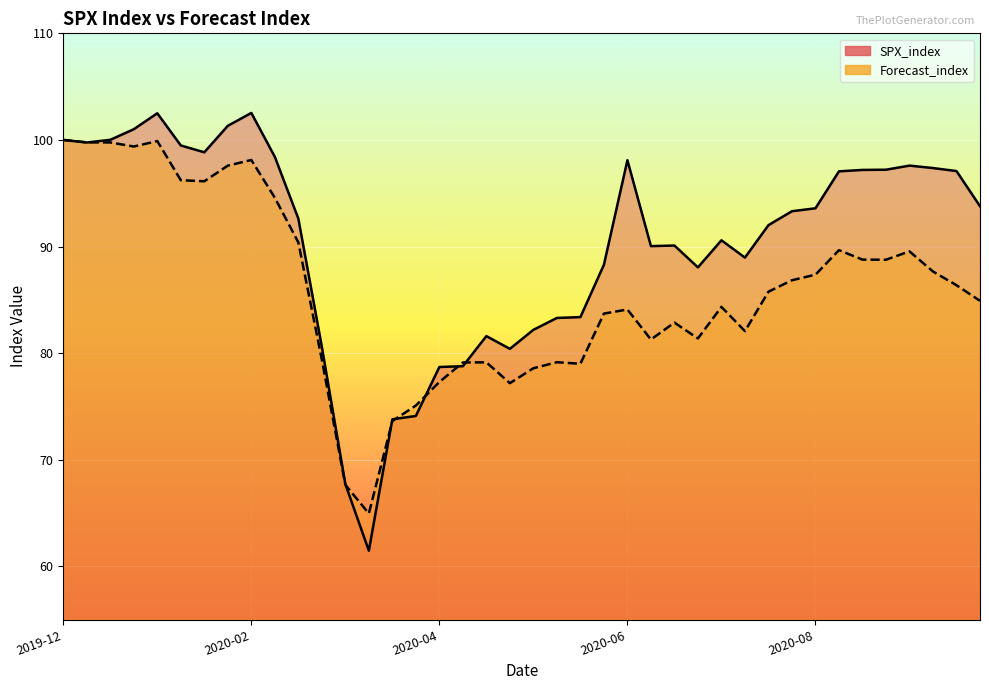

At which label does SPX_index first exceed 93?

2019-12